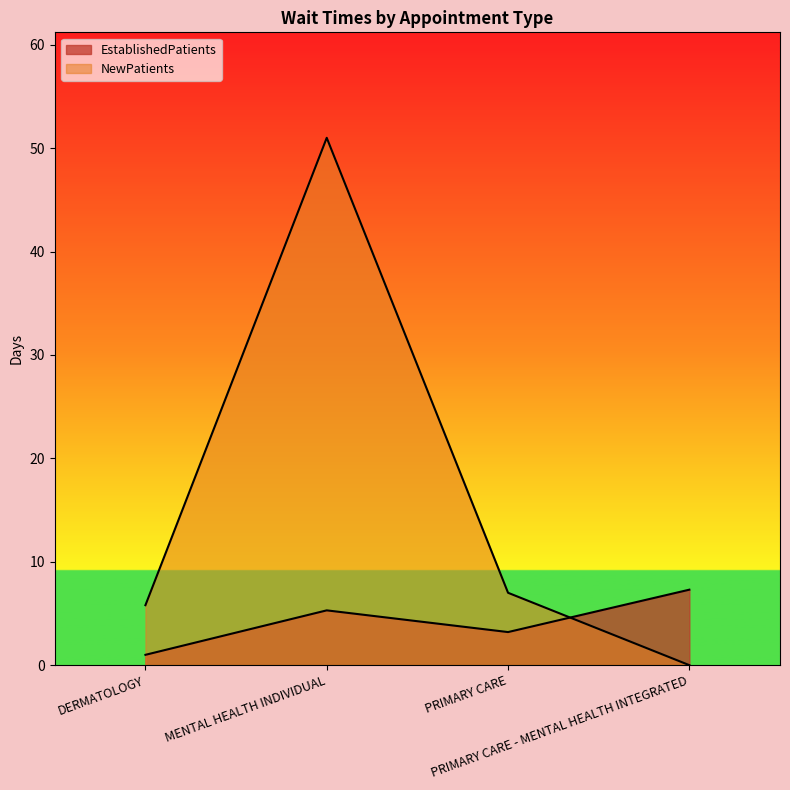

The NewPatients series shows 7.0 at PRIMARY CARE. True or false?

True